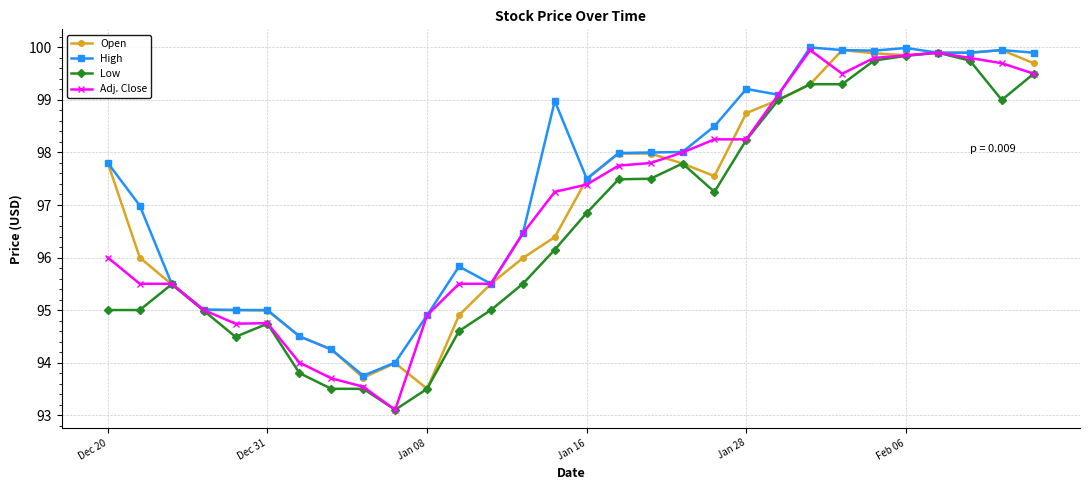

What is the maximum value shown in the chart?

100.0